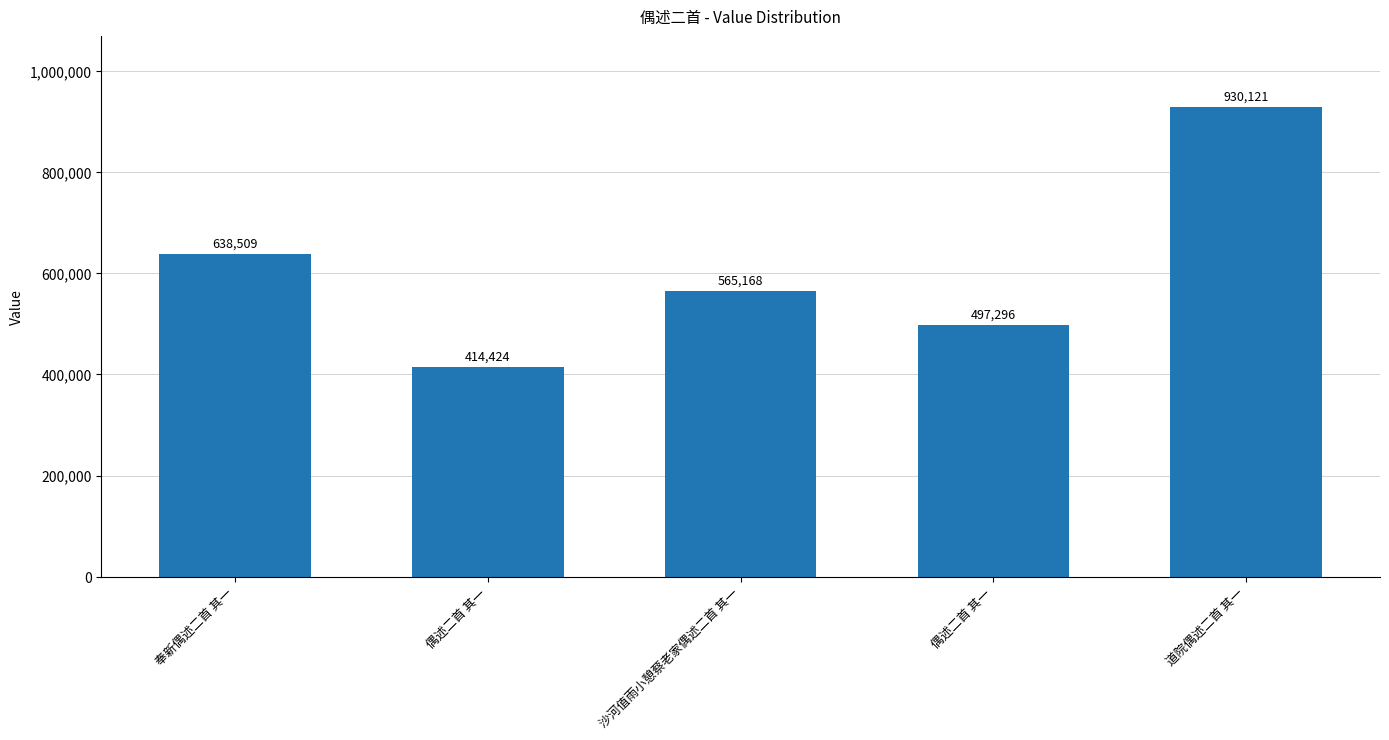

Is it true that the value at 奉新偶述二首 其一 is 836514?

False